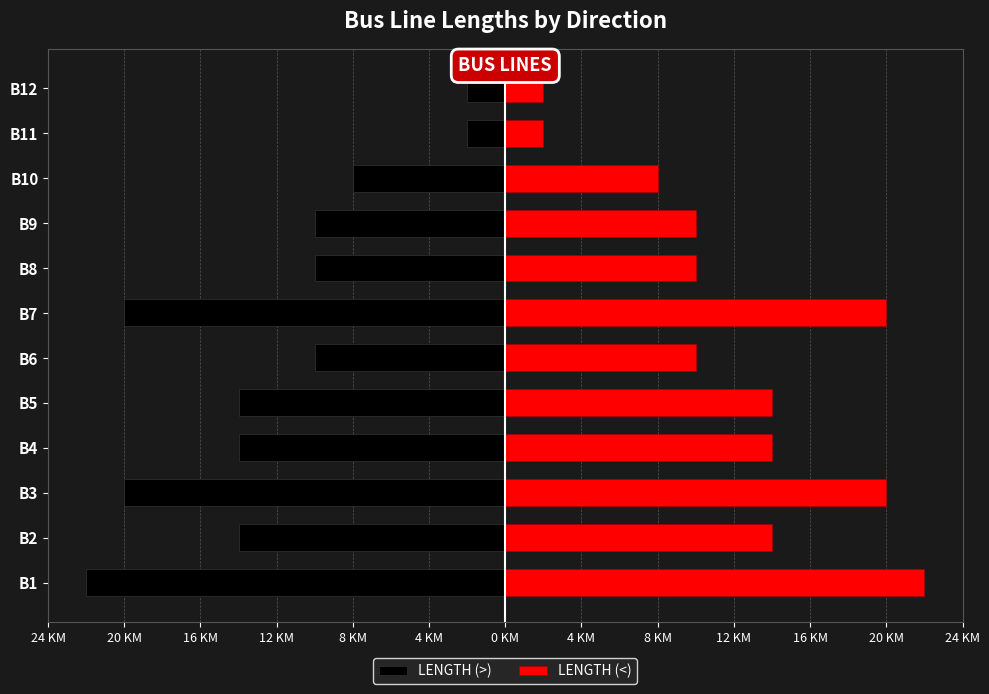

Reading right to left, transcribe all the data shown in this chart.

LENGTH (>): -2	-2	-8	-10	-10	-20	-10	-14	-14	-20	-14	-22
LENGTH (<): 2	2	8	10	10	20	10	14	14	20	14	22